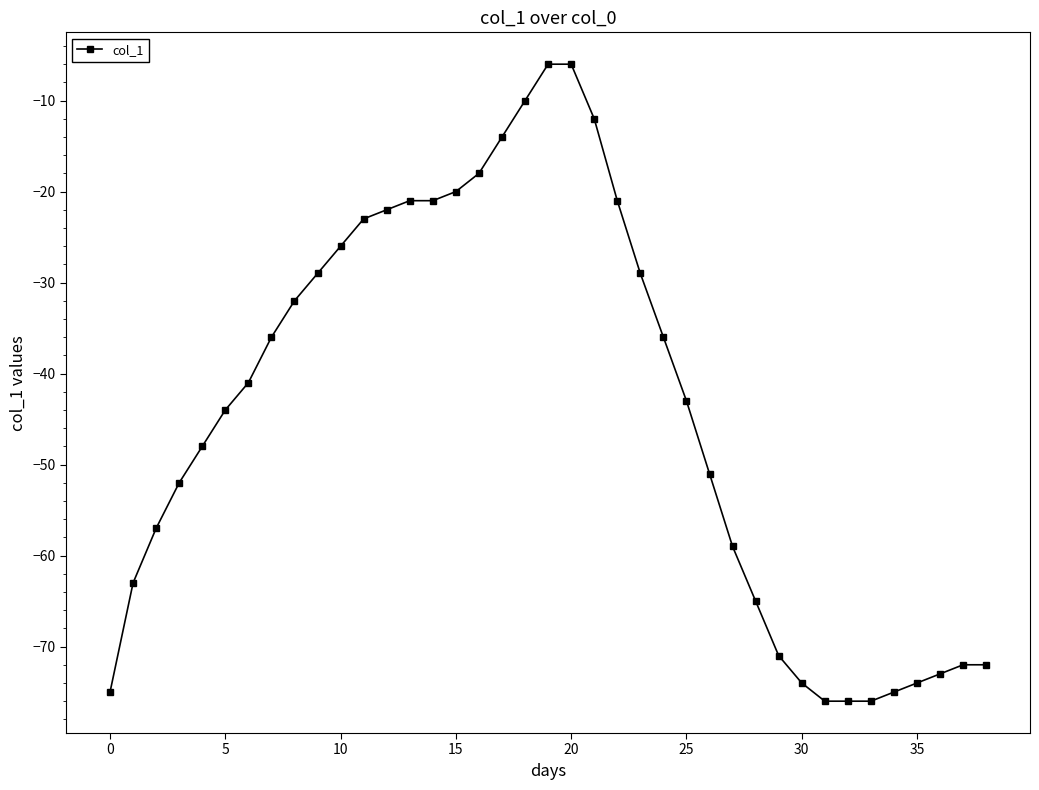

Count the number of data series in this chart.

1